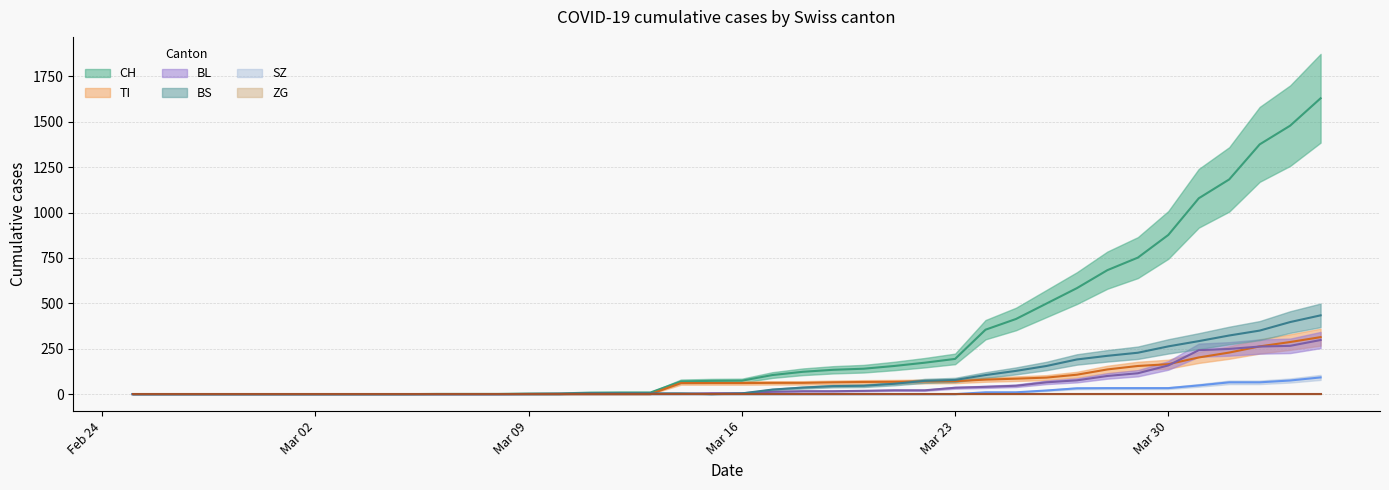

At which category is the sum across all series the highest?

2020-04-04